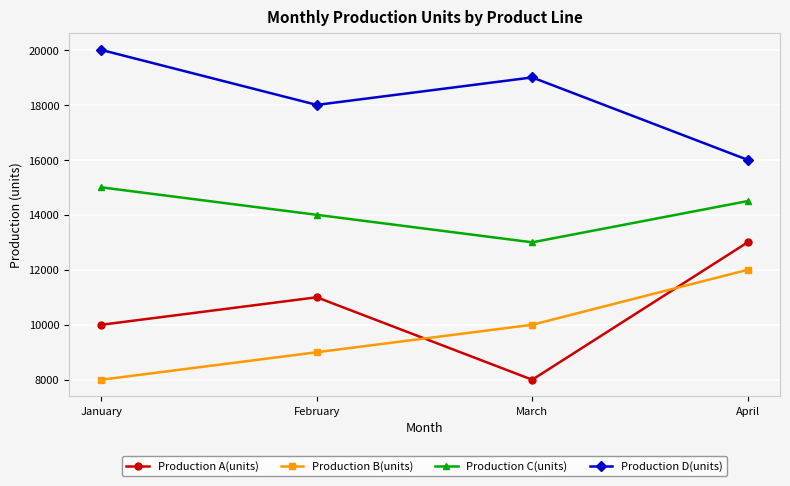

What is the approximate value of Production C(units) at April?

14500